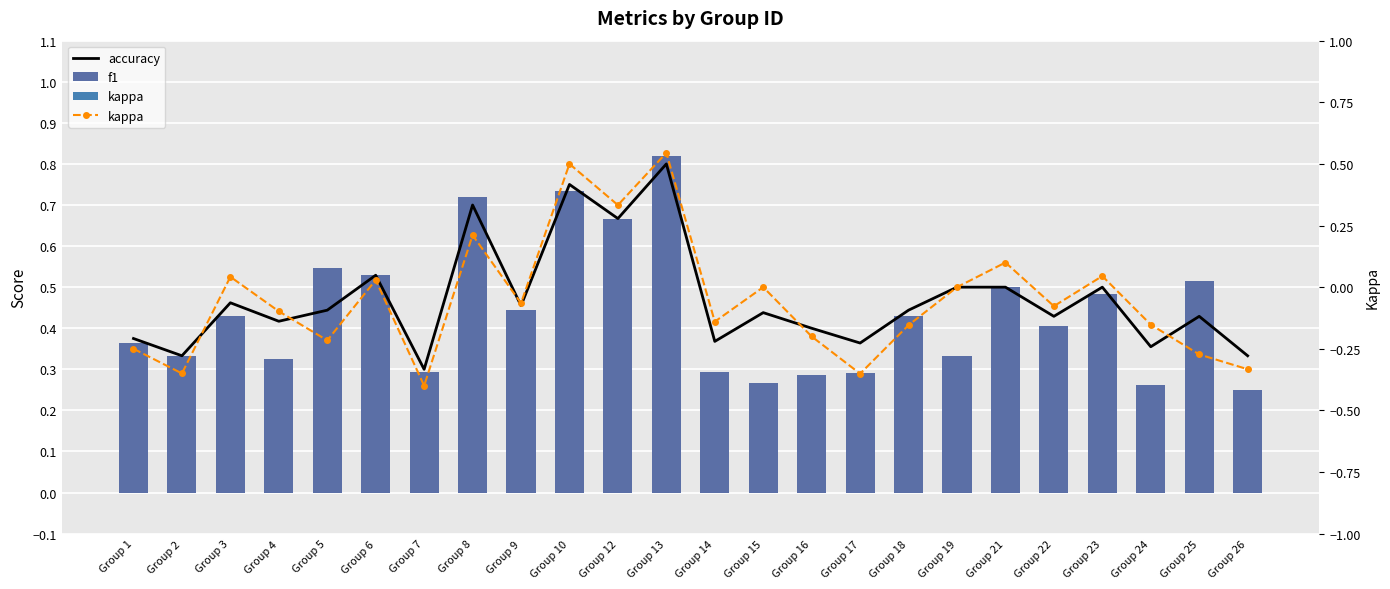

Which series has the widest spread of values?

kappa